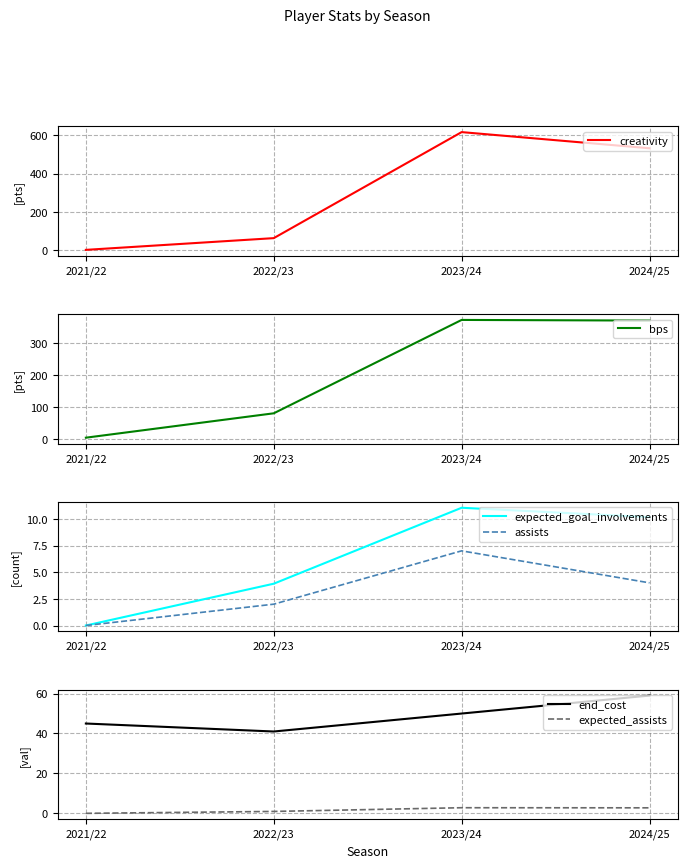

The value of creativity at 2021/22 is 0.3. True or false?

True